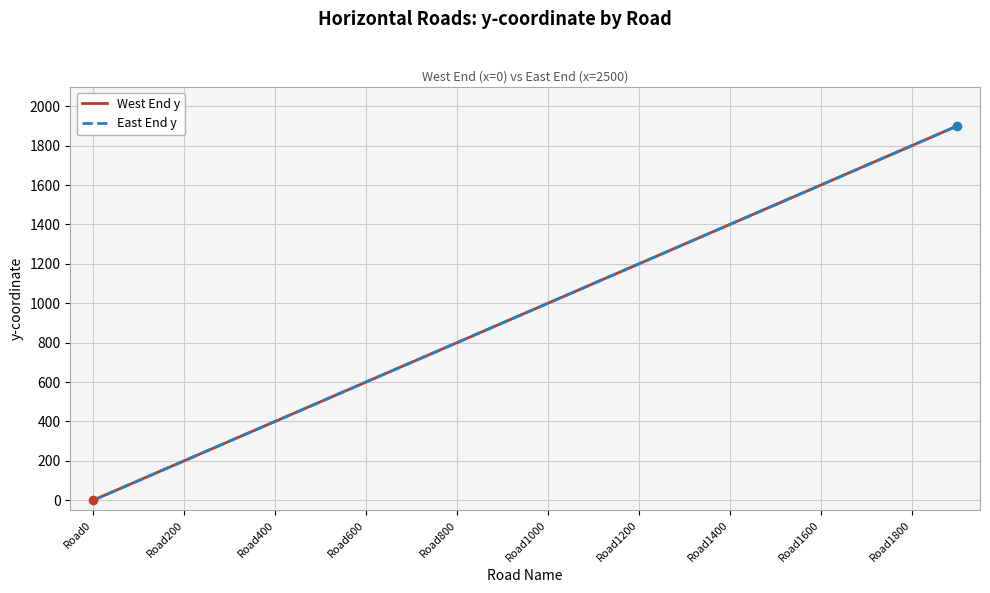

Does the chart have visible grid lines?

Yes